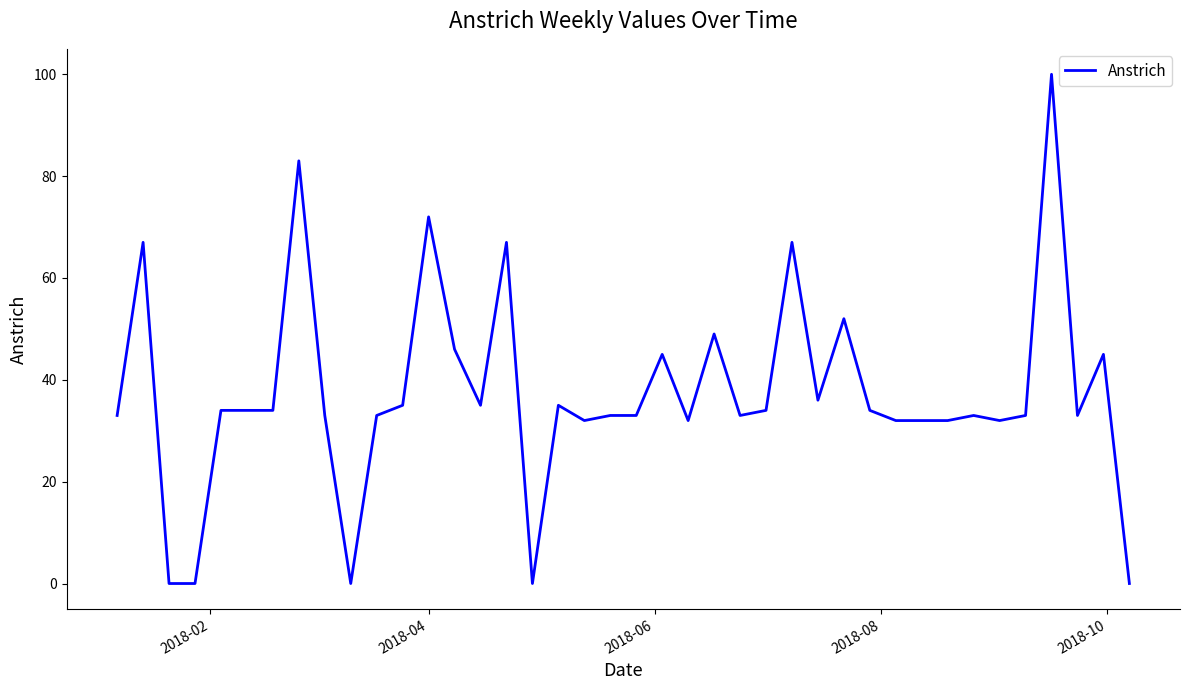

What is the greatest value displayed?

100